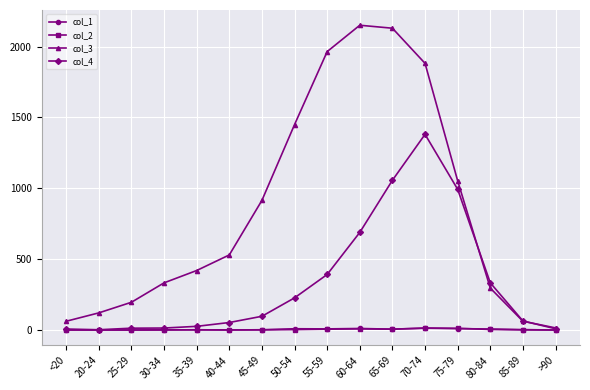

Is the value of col_4 at 65-69 greater than the value of col_2 at 75-79?

Yes